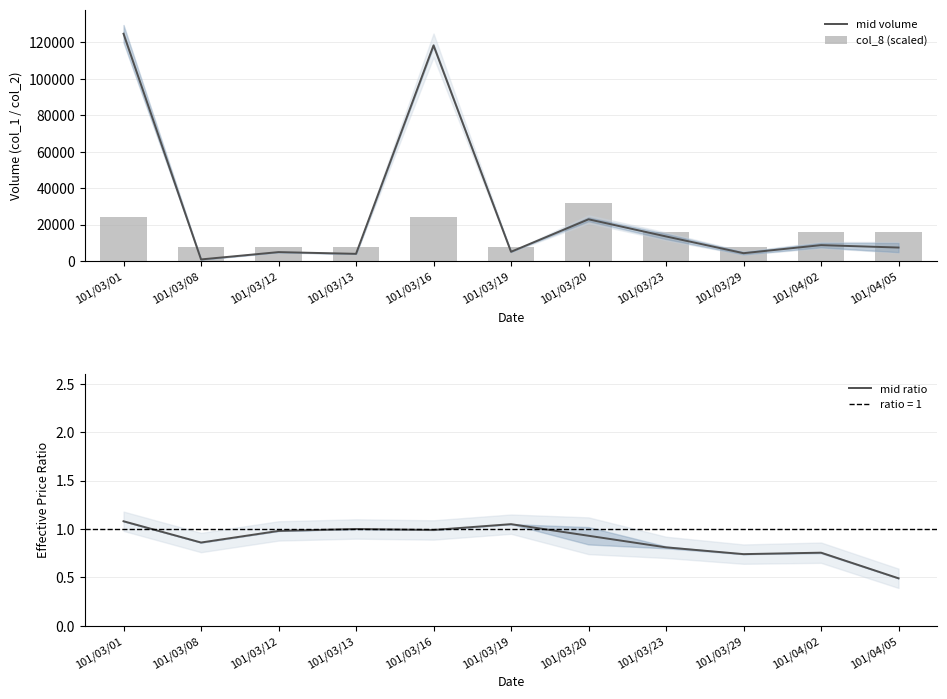

What is the label of the 7th bar from the right?

101/03/16